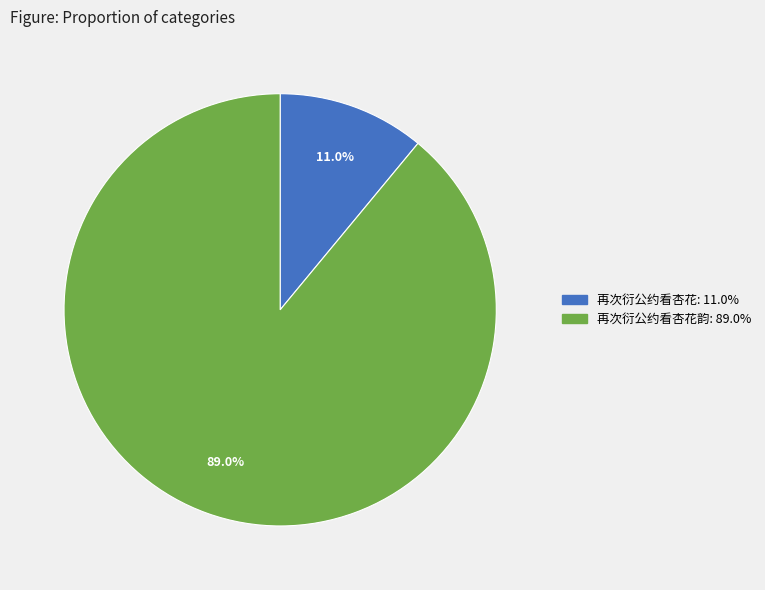

Which category has the biggest portion of the pie?

再次衍公约看杏花韵: 89.0%